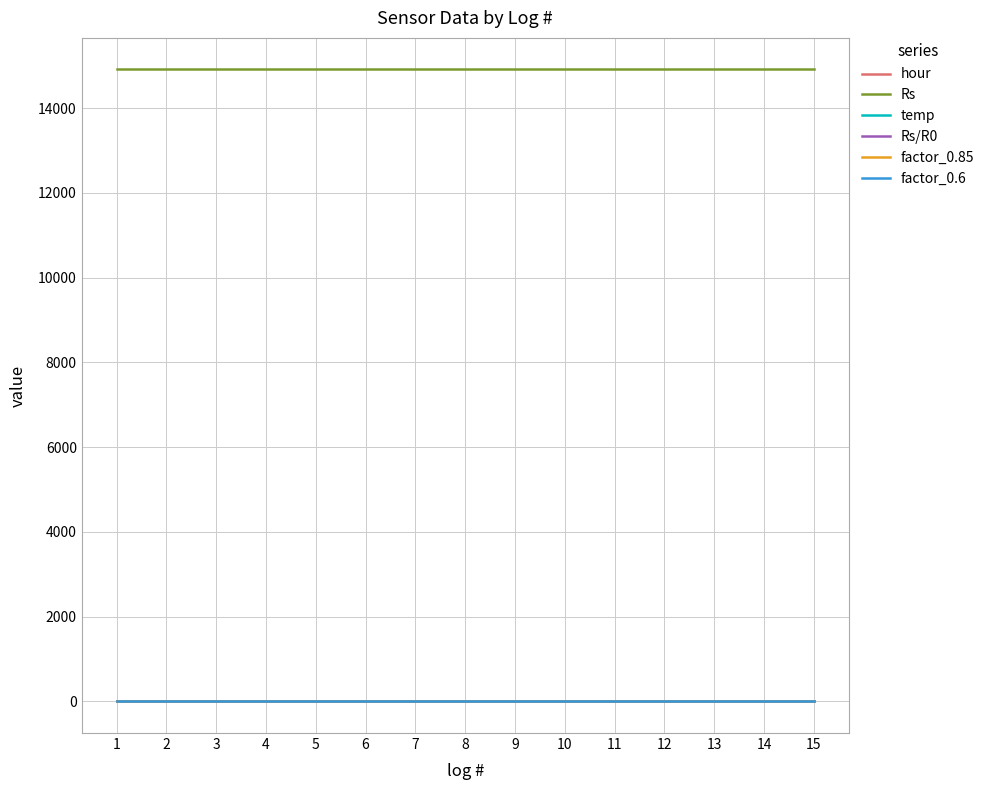

What are all the series names shown in the legend?

hour, Rs, temp, Rs/R0, factor_0.85, factor_0.6